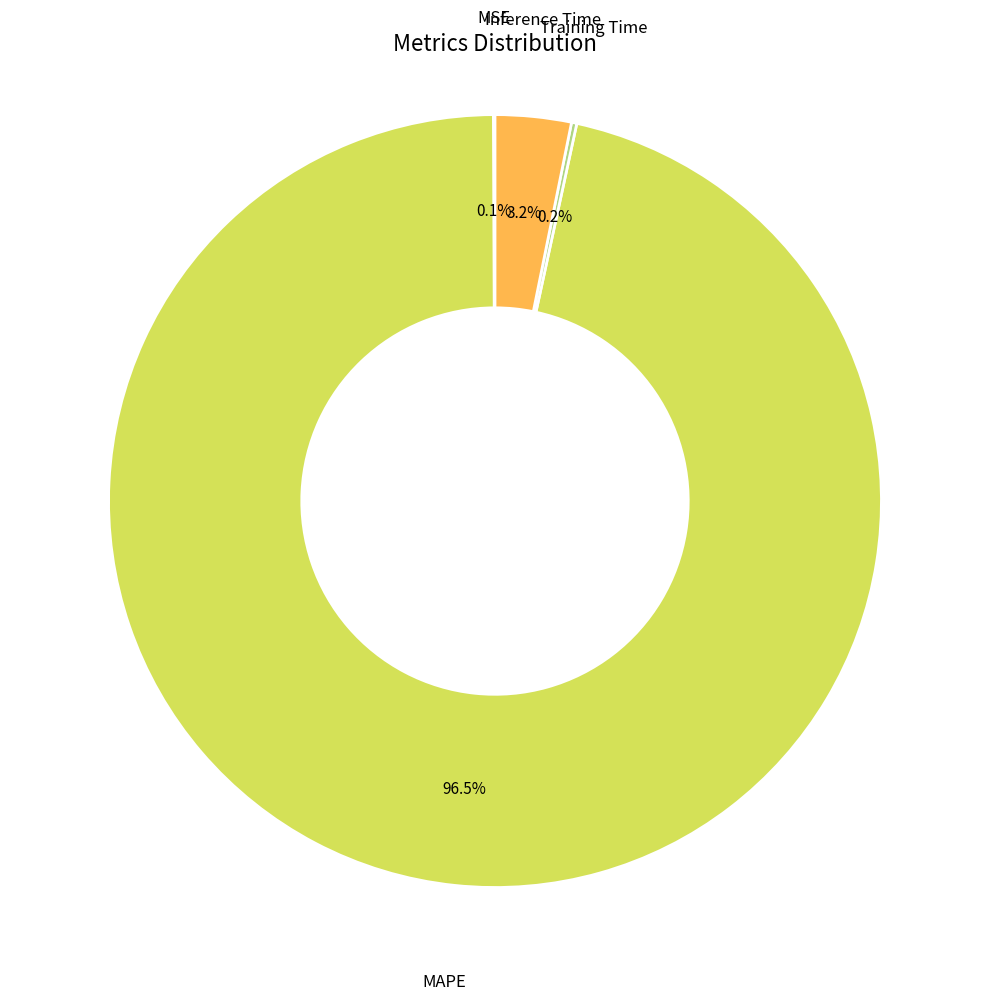

Does any single category account for the majority?

Yes